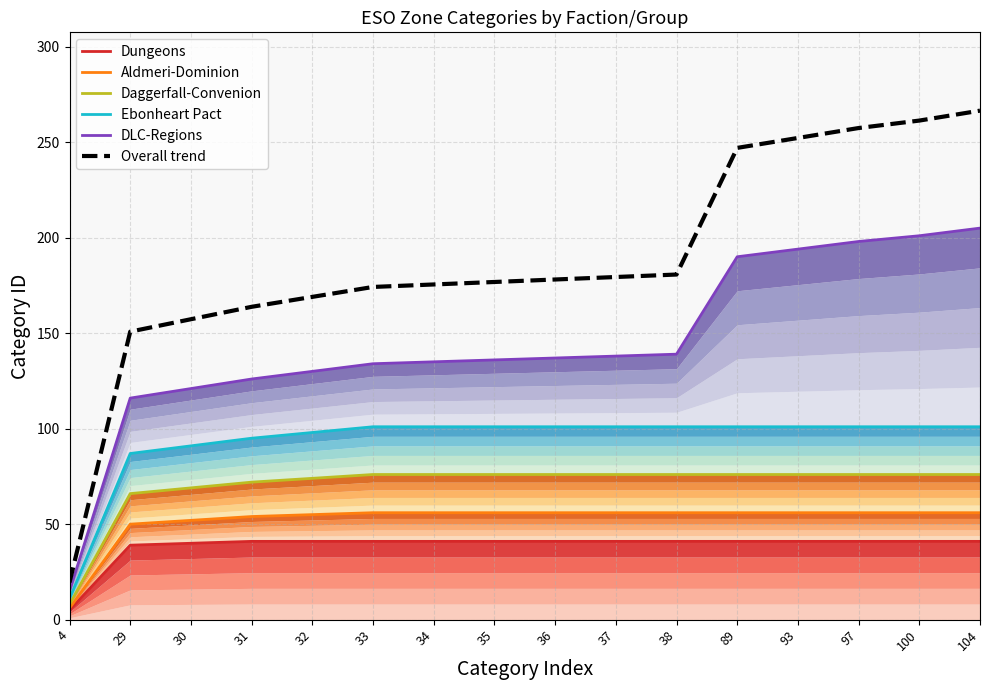

What is the value of the Dungeons point at the 10th from the left?

41.0